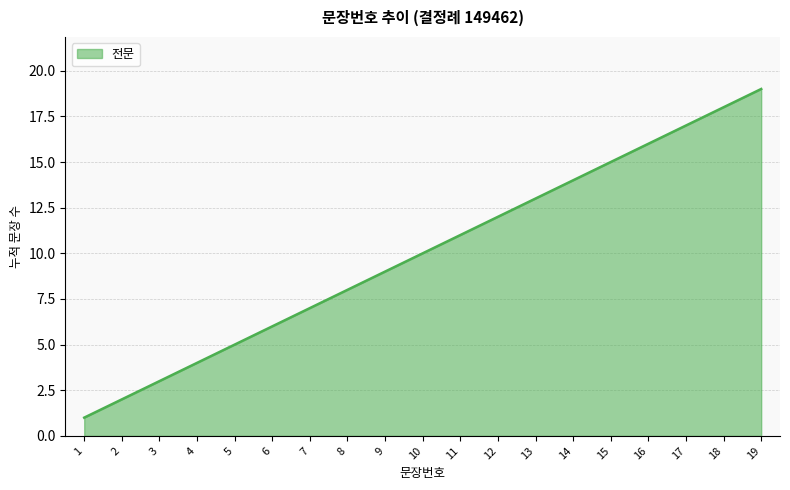

Does the chart have visible grid lines?

Yes